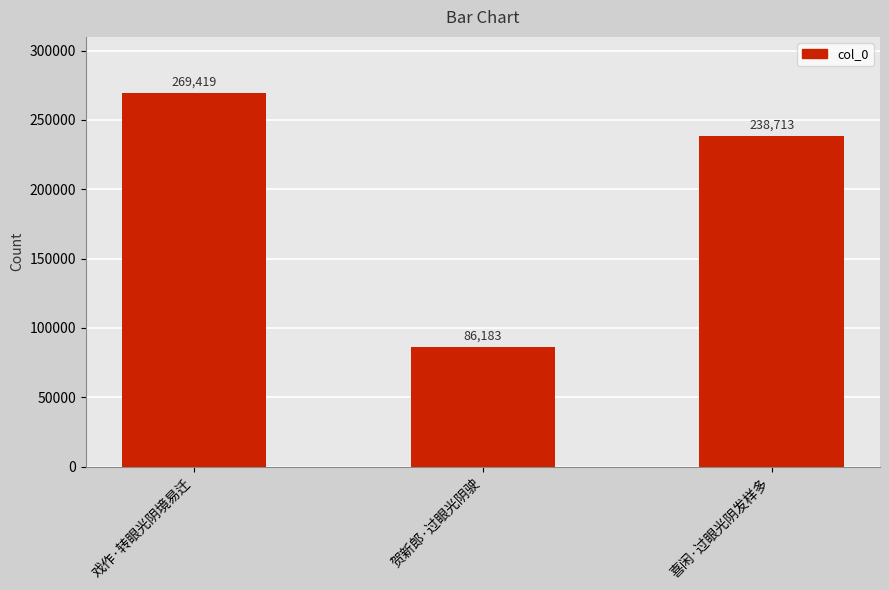

At which category does the chart reach its peak across all series?

戏作·转眼光阴境易迁